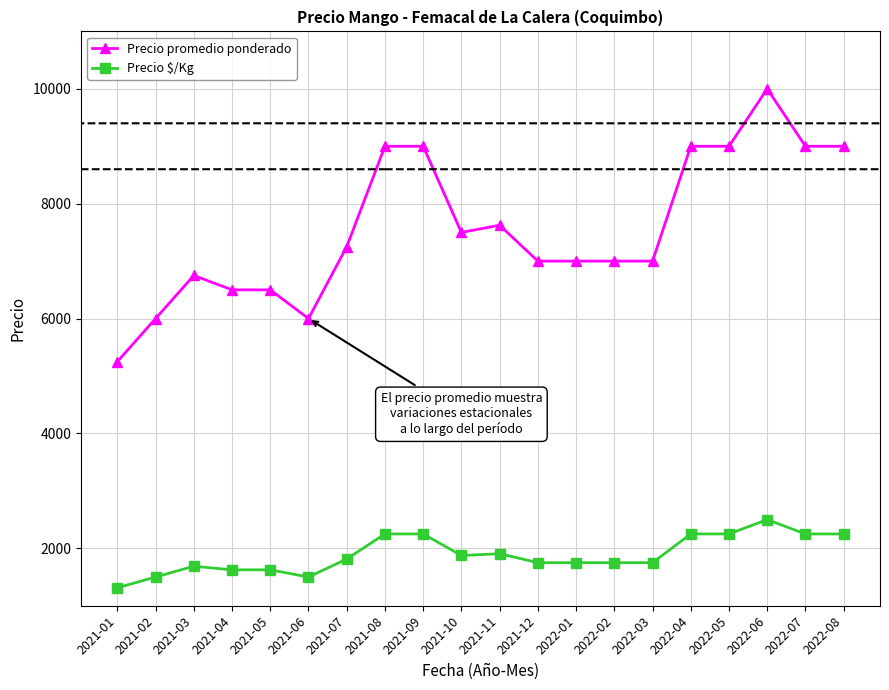

Which series has the largest range (max minus min)?

Precio promedio ponderado